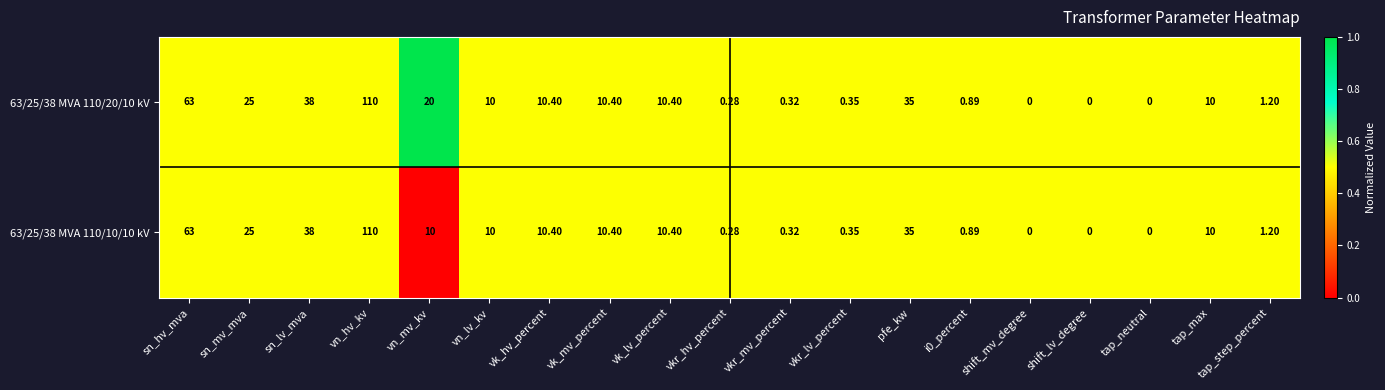

Which label corresponds to the largest value in the chart?

vn_hv_kv